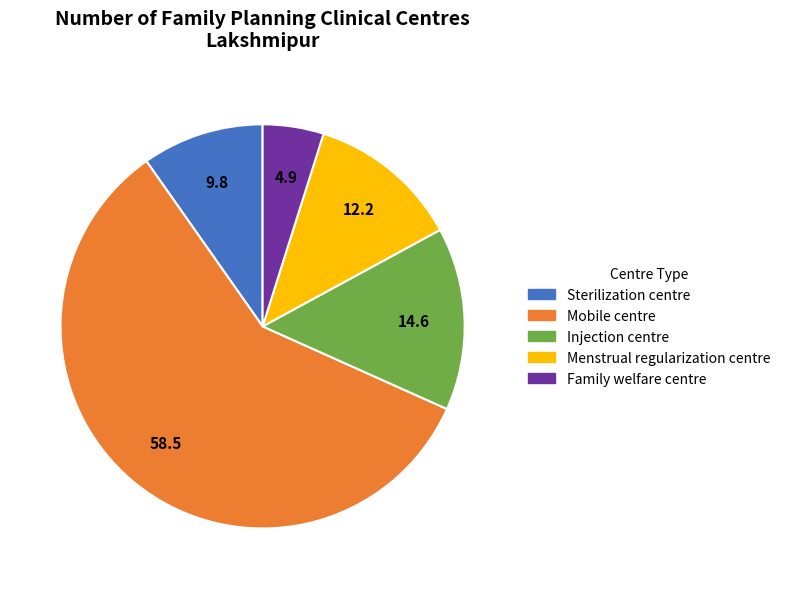

Between Injection centre and Sterilization centre, which is larger?

Injection centre